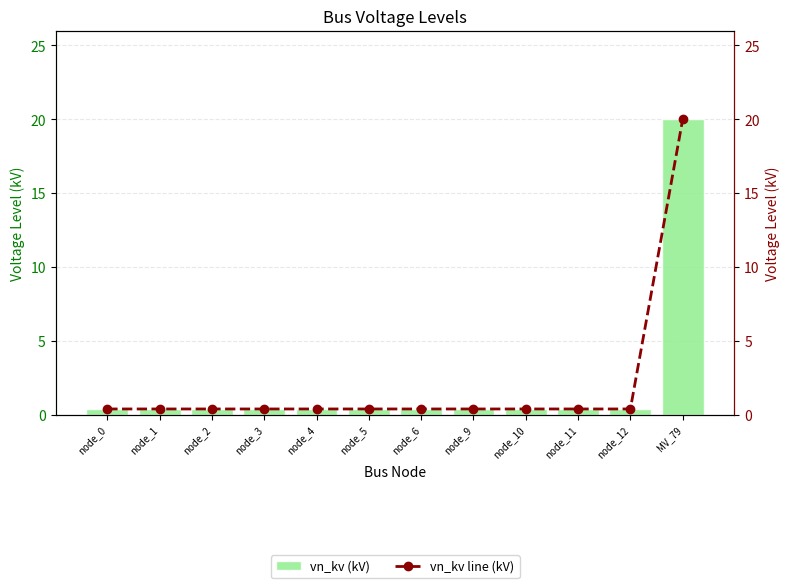

The vn_kv line (kV) series shows 34.8 at MV_79. True or false?

False